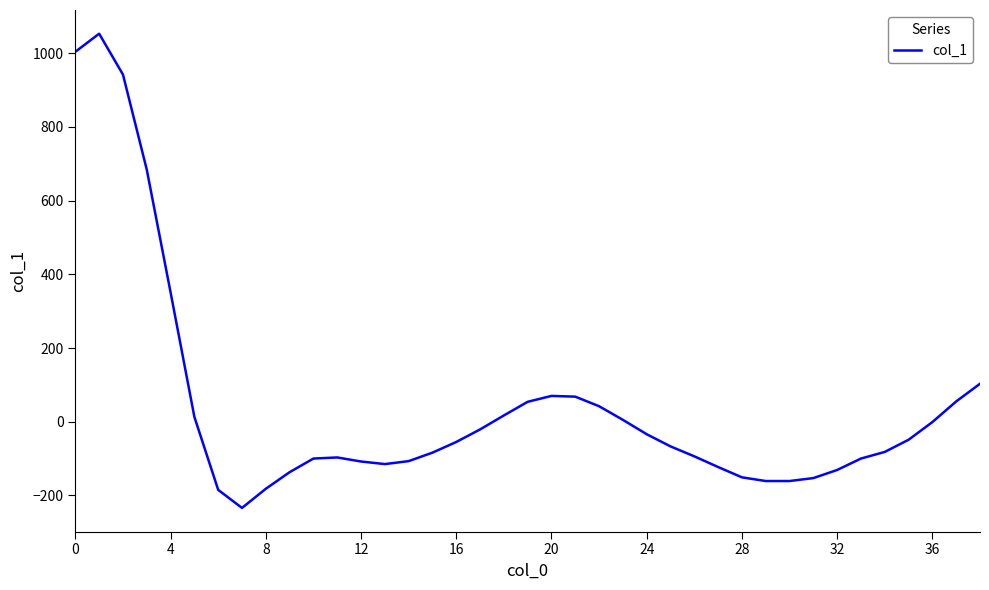

What is the difference between the maximum and minimum values?

1287